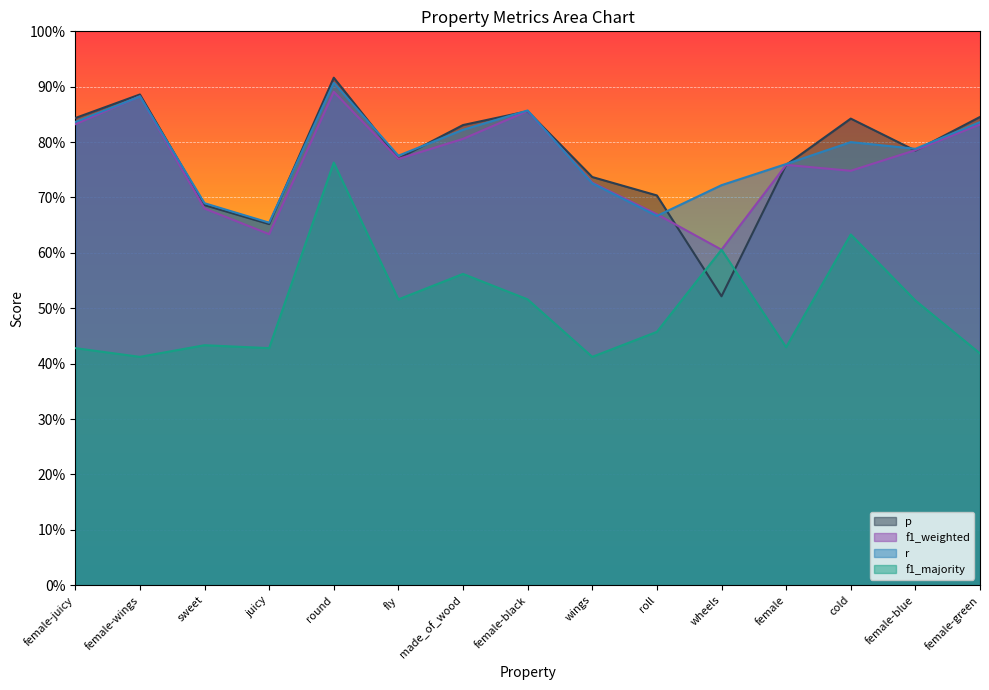

What value does the p series have at round?

0.9